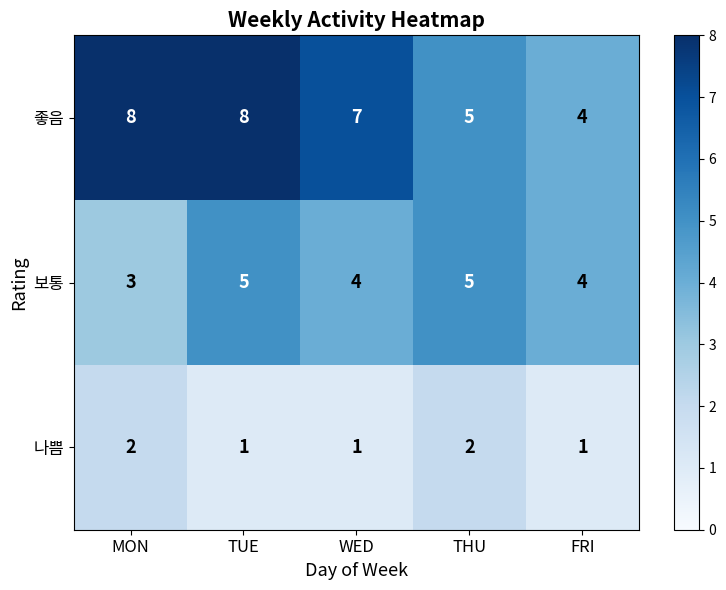

Which series has the largest total across all categories?

좋음